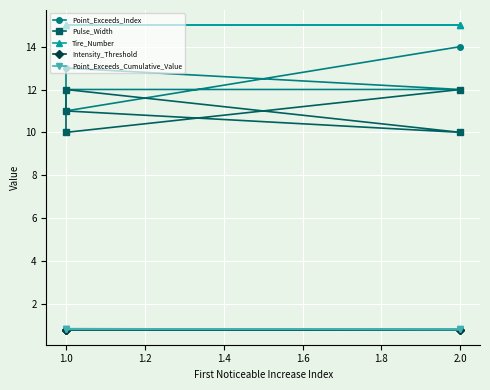

True or false: Intensity_Threshold and Point_Exceeds_Index cross at least once.

False